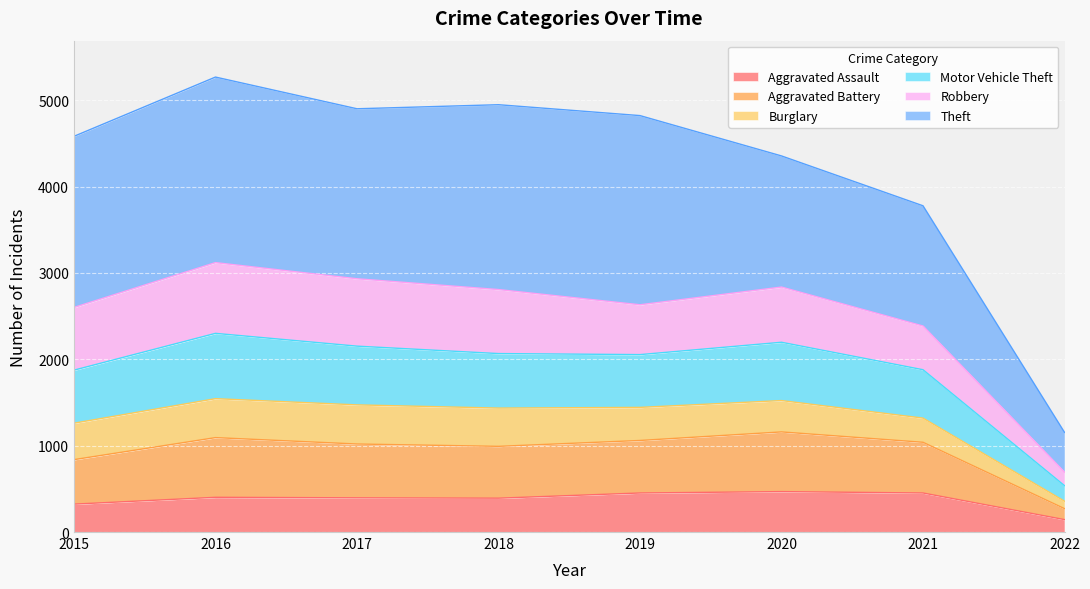

True or false: Aggravated Assault has a value of 144 at 2022.

True